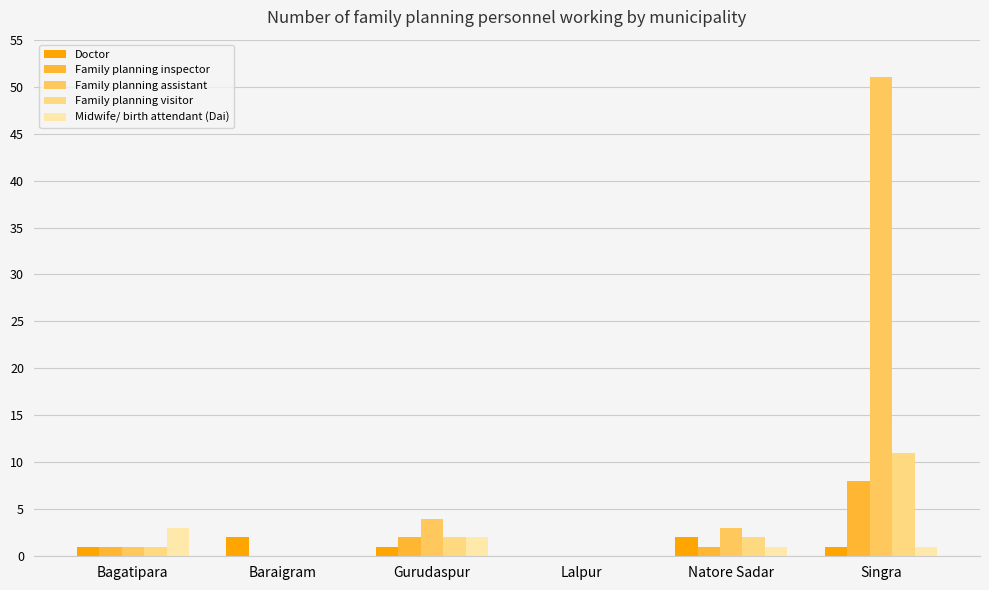

True or false: Family planning assistant has a value of 3 at Natore Sadar.

True